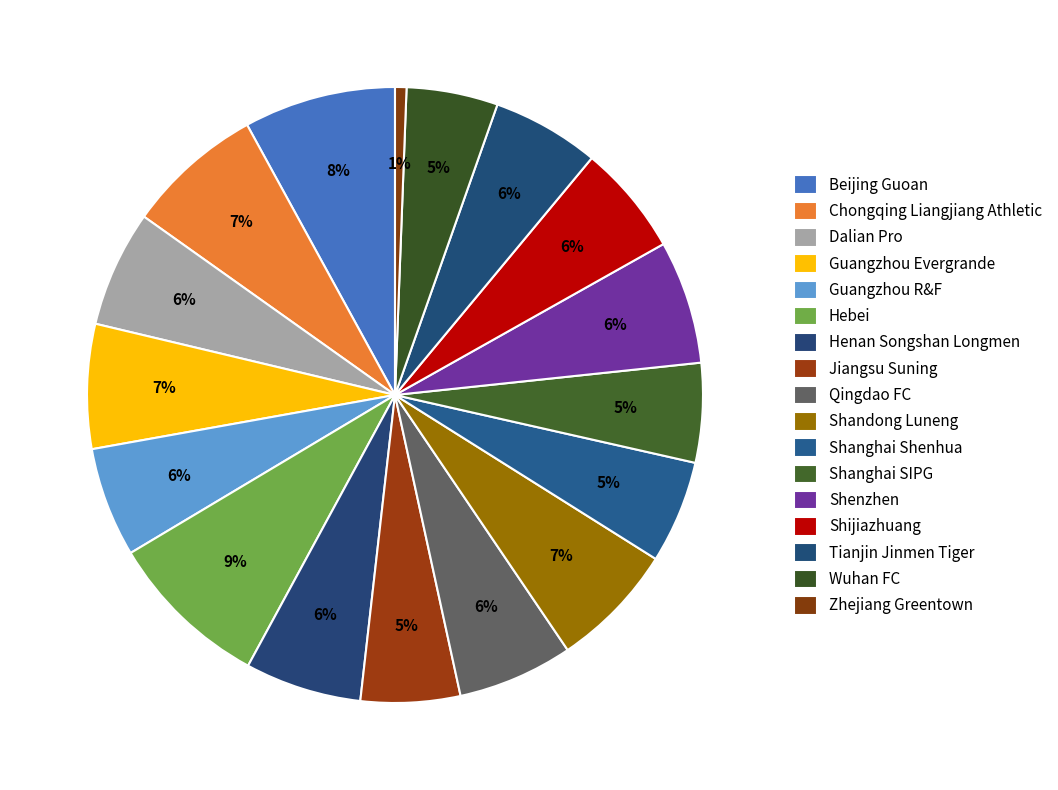

Rank the categories by value from highest to lowest.

Hebei, Beijing Guoan, Chongqing Liangjiang Athletic, Shandong Luneng, Guangzhou Evergrande, Shenzhen, Dalian Pro, Henan Songshan Longmen, Qingdao FC, Shijiazhuang, Guangzhou R&F, Tianjin Jinmen Tiger, Shanghai Shenhua, Jiangsu Suning, Shanghai SIPG, Wuhan FC, Zhejiang Greentown